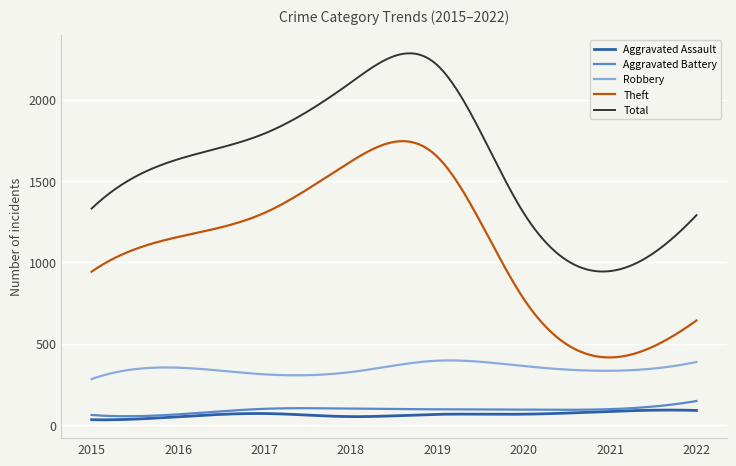

What is the highest value of the Theft series?

1745.3